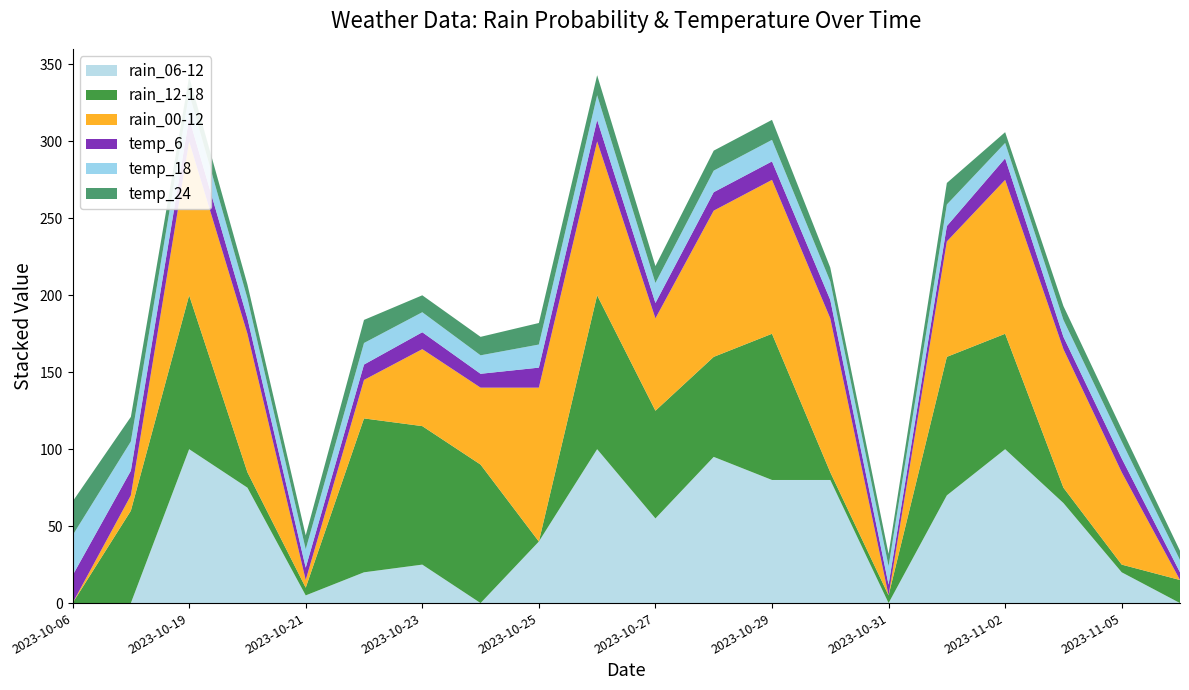

Reading right to left, what are all the values shown in this chart?

rain_06-12: 2023-11-06=0	2023-11-05=20	2023-11-03=65	2023-11-02=100	2023-11-01=70	2023-10-31=0	2023-10-30=80	2023-10-29=80	2023-10-28=95	2023-10-27=55	2023-10-26=100	2023-10-25=40	2023-10-24=0	2023-10-23=25	2023-10-22=20	2023-10-21=5	2023-10-20=75	2023-10-19=100	2023-10-17=0	2023-10-06=0
rain_12-18: 2023-11-06=15	2023-11-05=5	2023-11-03=10	2023-11-02=75	2023-11-01=90	2023-10-31=5	2023-10-30=5	2023-10-29=95	2023-10-28=65	2023-10-27=70	2023-10-26=100	2023-10-25=0	2023-10-24=90	2023-10-23=90	2023-10-22=100	2023-10-21=5	2023-10-20=10	2023-10-19=100	2023-10-17=60	2023-10-06=0
rain_00-12: 2023-11-06=0	2023-11-05=60	2023-11-03=90	2023-11-02=100	2023-11-01=75	2023-10-31=0	2023-10-30=100	2023-10-29=100	2023-10-28=95	2023-10-27=60	2023-10-26=100	2023-10-25=100	2023-10-24=50	2023-10-23=50	2023-10-22=25	2023-10-21=5	2023-10-20=90	2023-10-19=100	2023-10-17=10	2023-10-06=0
temp_6: 2023-11-06=5	2023-11-05=9	2023-11-03=8	2023-11-02=14	2023-11-01=10	2023-10-31=7	2023-10-30=12	2023-10-29=12	2023-10-28=12	2023-10-27=10	2023-10-26=14	2023-10-25=13	2023-10-24=9	2023-10-23=11	2023-10-22=10	2023-10-21=8	2023-10-20=10	2023-10-19=15	2023-10-17=16	2023-10-06=18
temp_18: 2023-11-06=8	2023-11-05=11	2023-11-03=11	2023-11-02=10	2023-11-01=14	2023-10-31=12	2023-10-30=12	2023-10-29=14	2023-10-28=14	2023-10-27=13	2023-10-26=16	2023-10-25=15	2023-10-24=12	2023-10-23=13	2023-10-22=14	2023-10-21=12	2023-10-20=13	2023-10-19=16	2023-10-17=19	2023-10-06=26
temp_24: 2023-11-06=6	2023-11-05=8	2023-11-03=9	2023-11-02=7	2023-11-01=14	2023-10-31=8	2023-10-30=9	2023-10-29=13	2023-10-28=13	2023-10-27=11	2023-10-26=13	2023-10-25=14	2023-10-24=12	2023-10-23=11	2023-10-22=15	2023-10-21=9	2023-10-20=9	2023-10-19=11	2023-10-17=16	2023-10-06=22